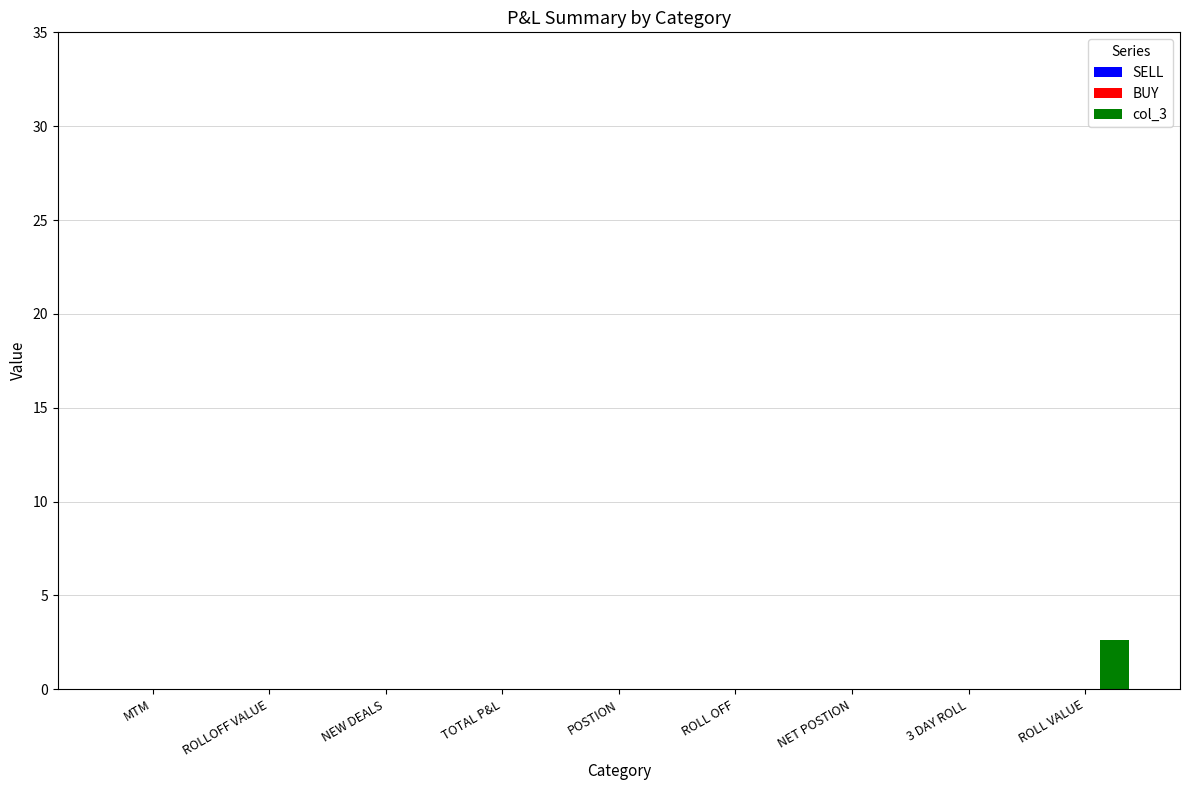

Which label corresponds to the largest value in the chart?

ROLL VALUE